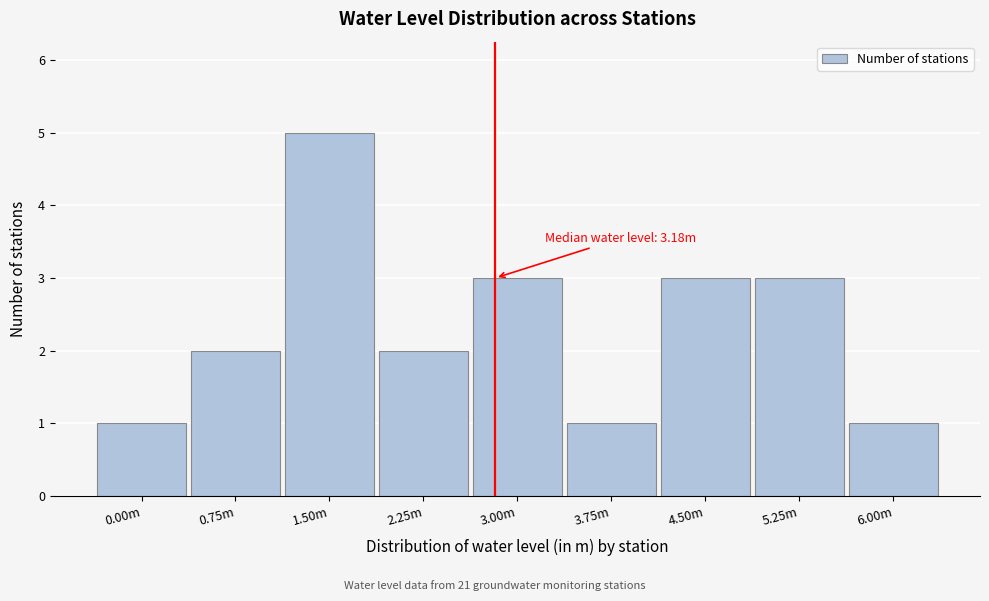

Reading left to right, what are all the values shown in this chart?

0.00m=1	0.75m=2	1.50m=5	2.25m=2	3.00m=3	3.75m=1	4.50m=3	5.25m=3	6.00m=1